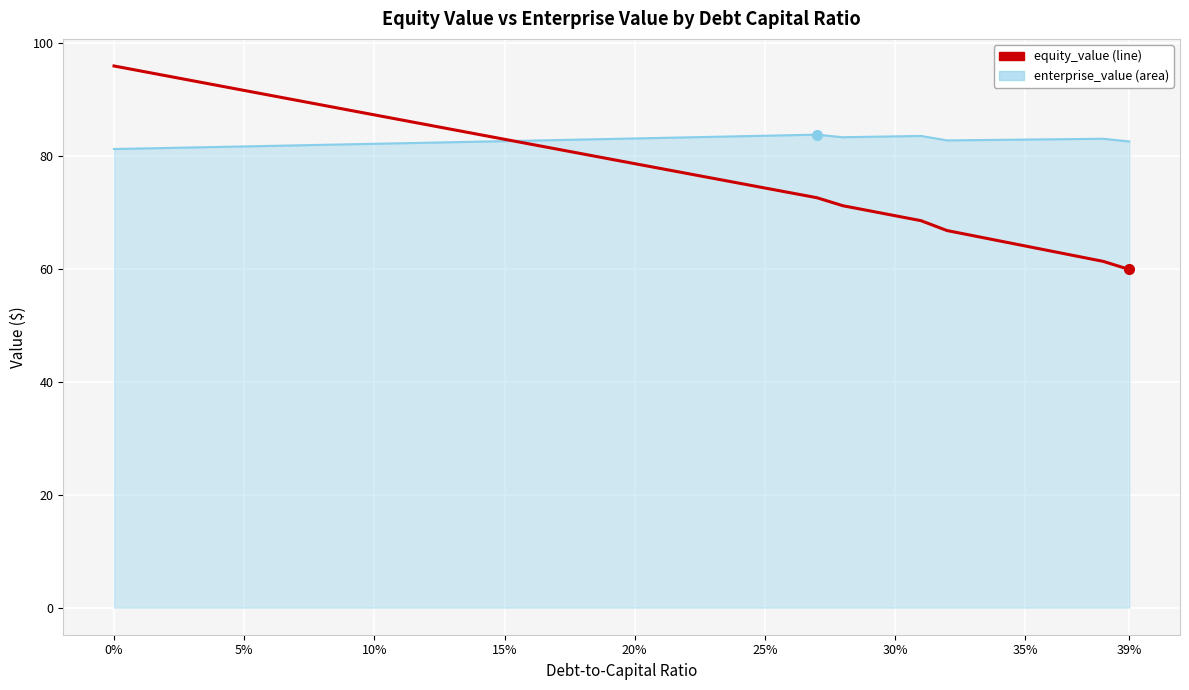

What is the minimum value shown in the chart?

59.9